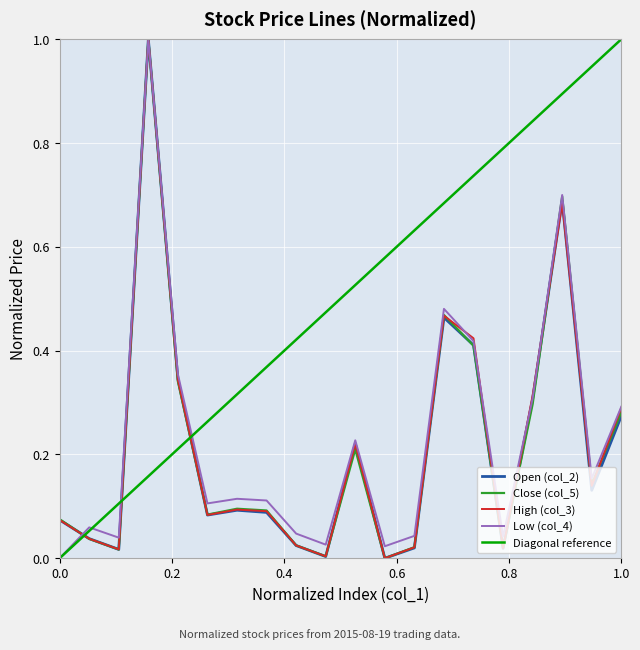

What is the maximum value for Low (col_4)?

1.0